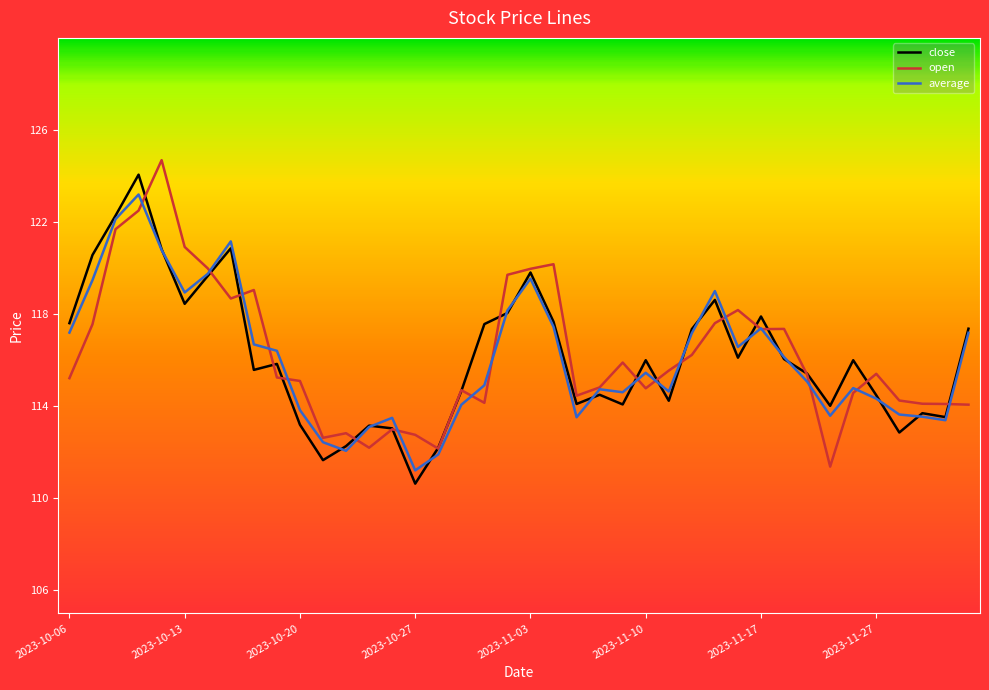

What is the difference between the maximum and minimum values in the open series?

13.3